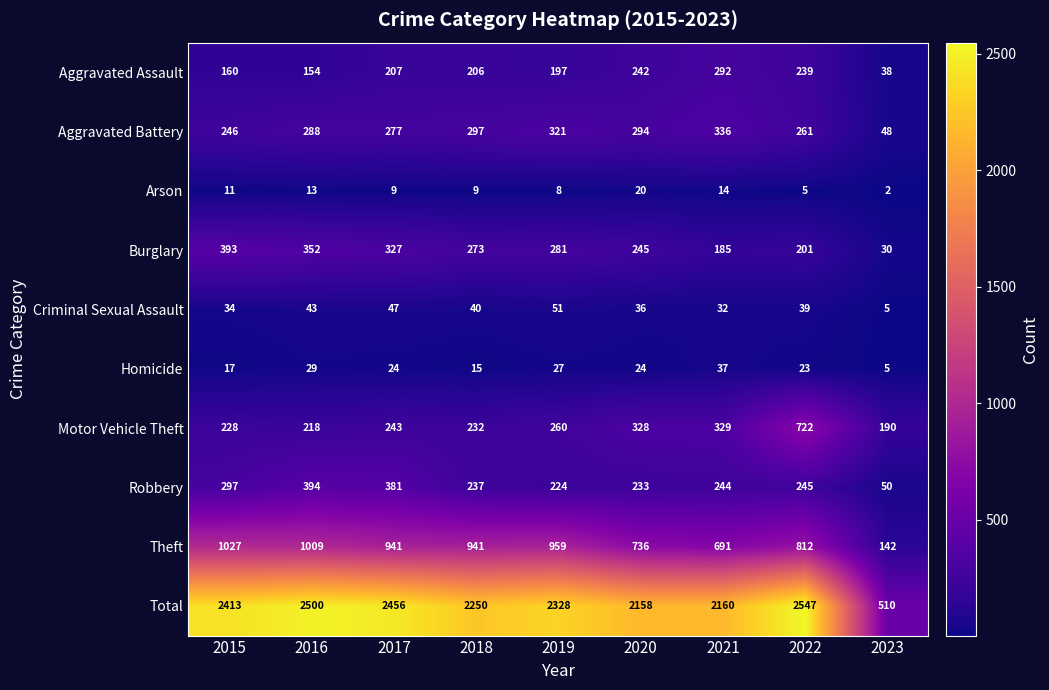

True or false: Criminal Sexual Assault has a value of 17 at 2018.

False